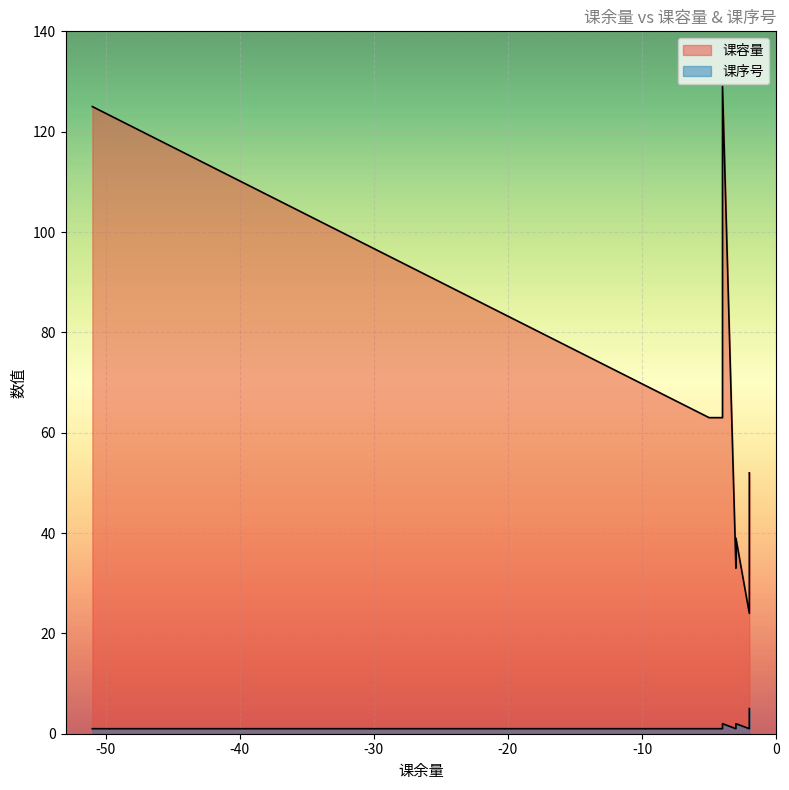

Rank the series by their average value, from highest to lowest.

课容量, 课序号